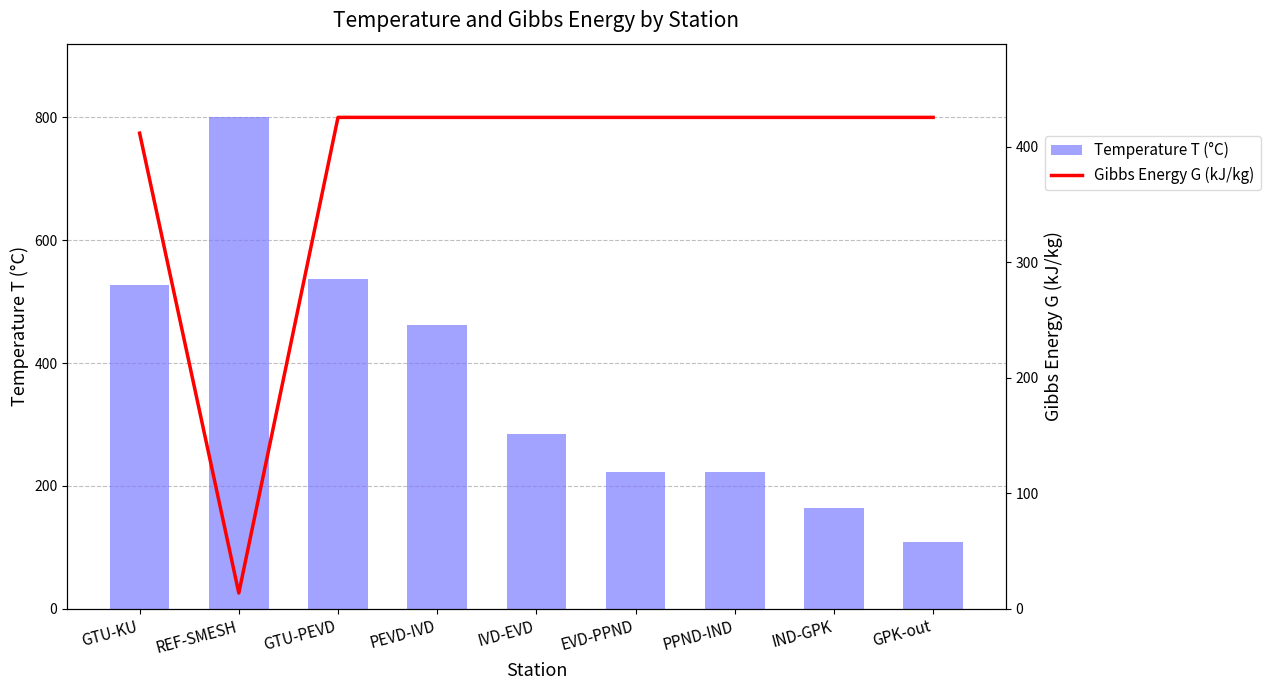

What is the label of the 7th bar from the right?

GTU-PEVD